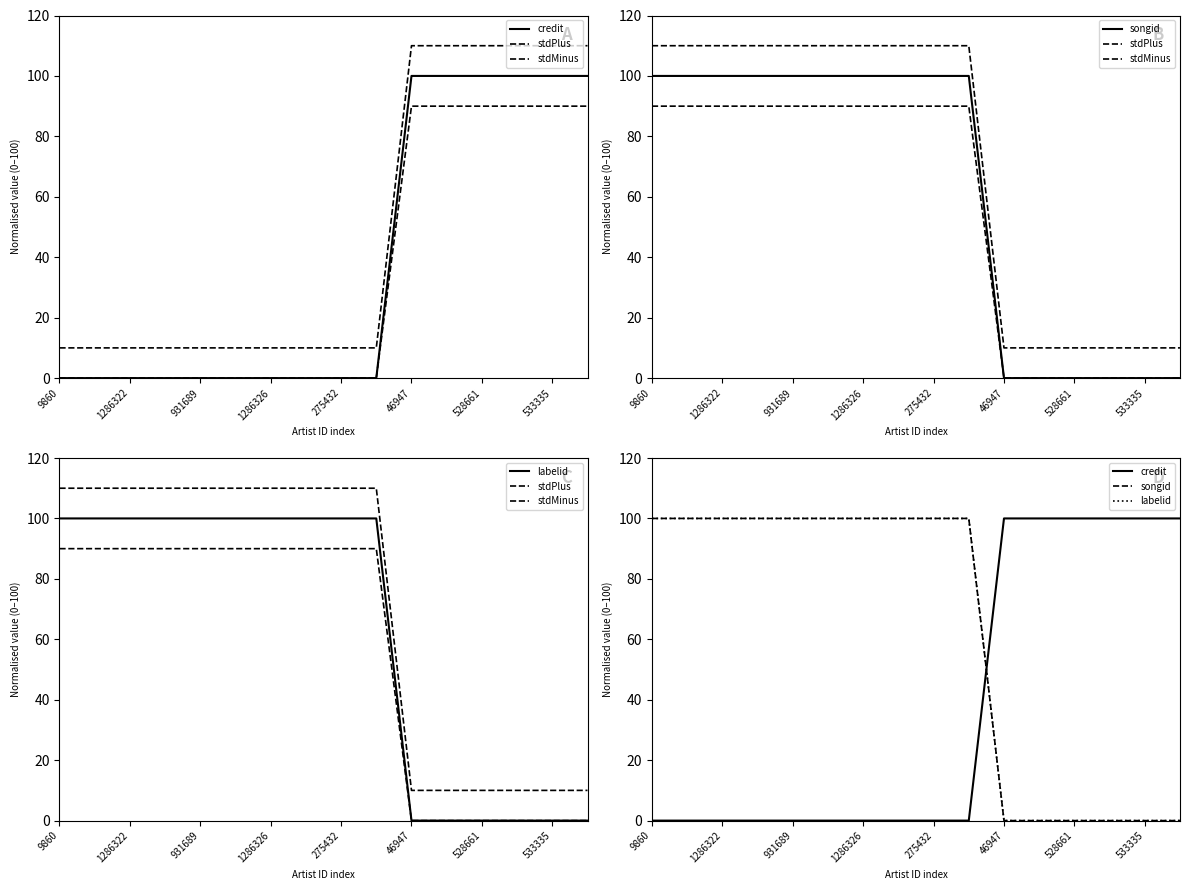

Rank the series at 275432 from highest to lowest value.

stdPlus, songid, labelid, stdMinus, credit